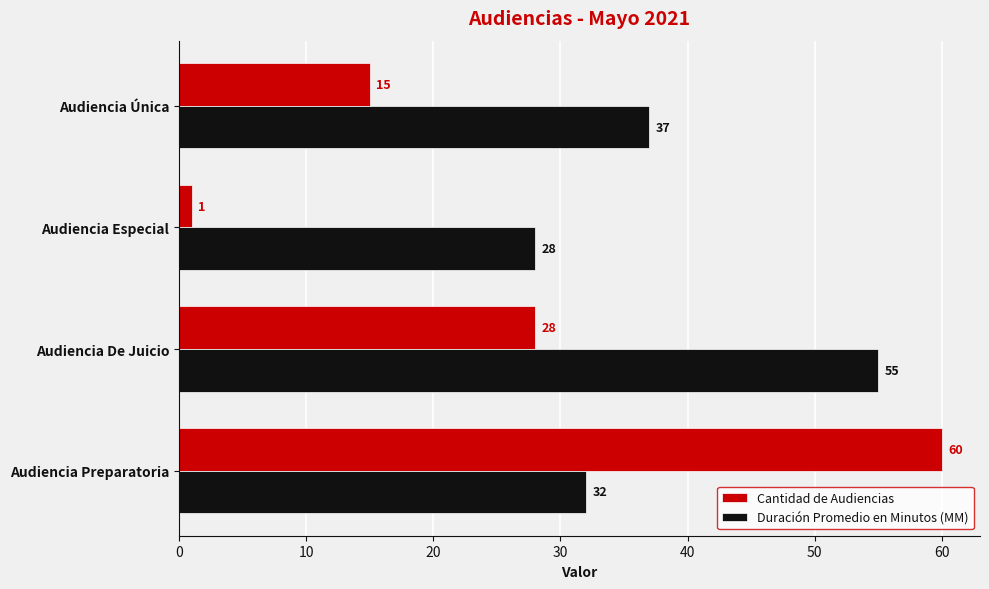

The Cantidad de Audiencias series shows 15 at Audiencia Preparatoria. True or false?

False